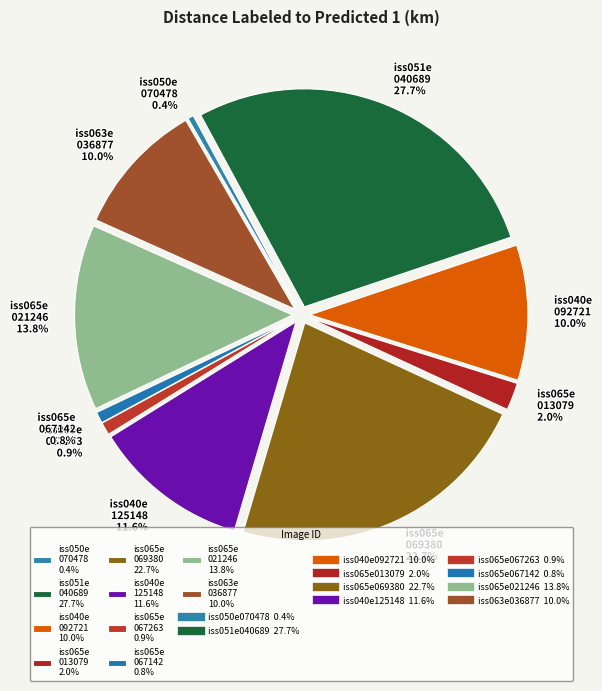

Does iss065e069380 represent more than half of the total?

No